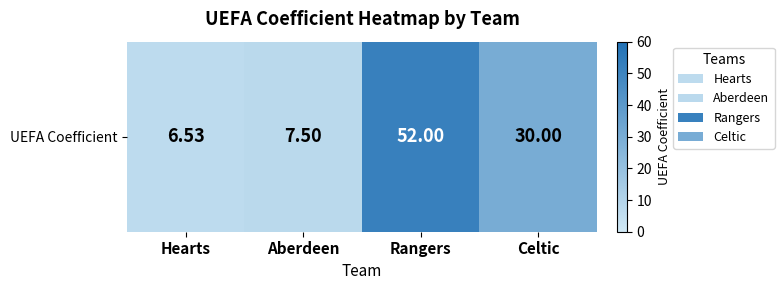

Approximately how many times larger is the value at Hearts compared to Aberdeen?

0.9